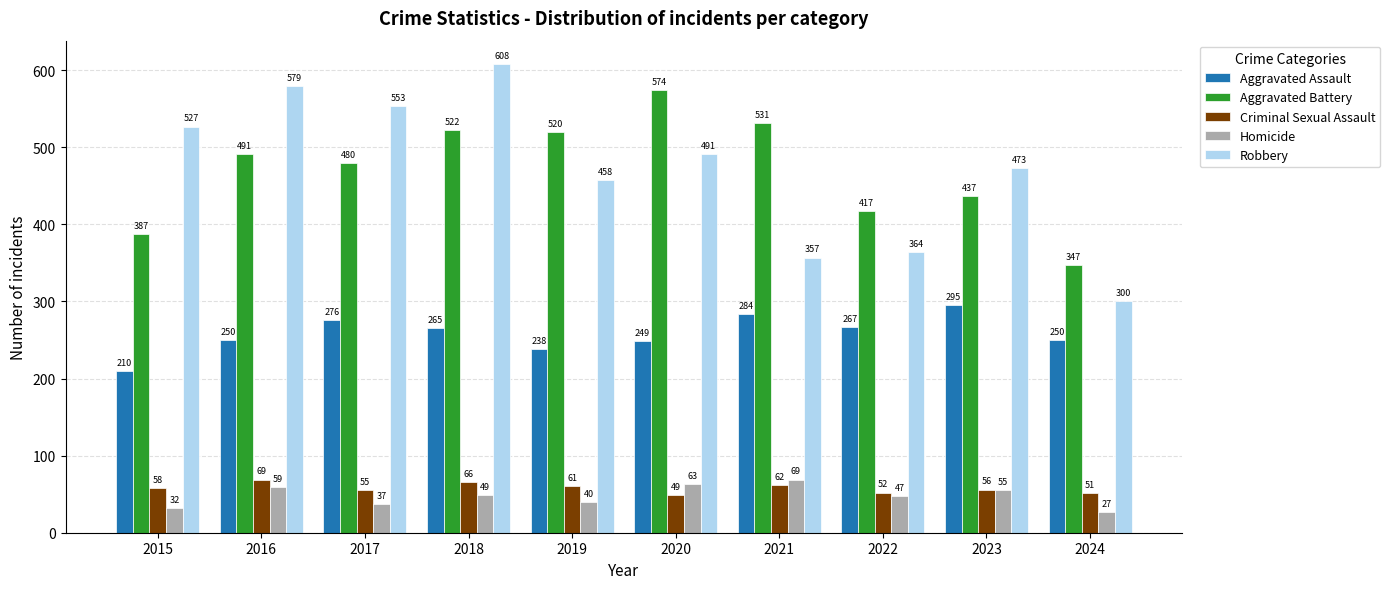

Reading left to right, what are all the values shown in this chart?

Aggravated Assault: 2015=210	2016=250	2017=276	2018=265	2019=238	2020=249	2021=284	2022=267	2023=295	2024=250
Aggravated Battery: 2015=387	2016=491	2017=480	2018=522	2019=520	2020=574	2021=531	2022=417	2023=437	2024=347
Criminal Sexual Assault: 2015=58	2016=69	2017=55	2018=66	2019=61	2020=49	2021=62	2022=52	2023=56	2024=51
Homicide: 2015=32	2016=59	2017=37	2018=49	2019=40	2020=63	2021=69	2022=47	2023=55	2024=27
Robbery: 2015=527	2016=579	2017=553	2018=608	2019=458	2020=491	2021=357	2022=364	2023=473	2024=300